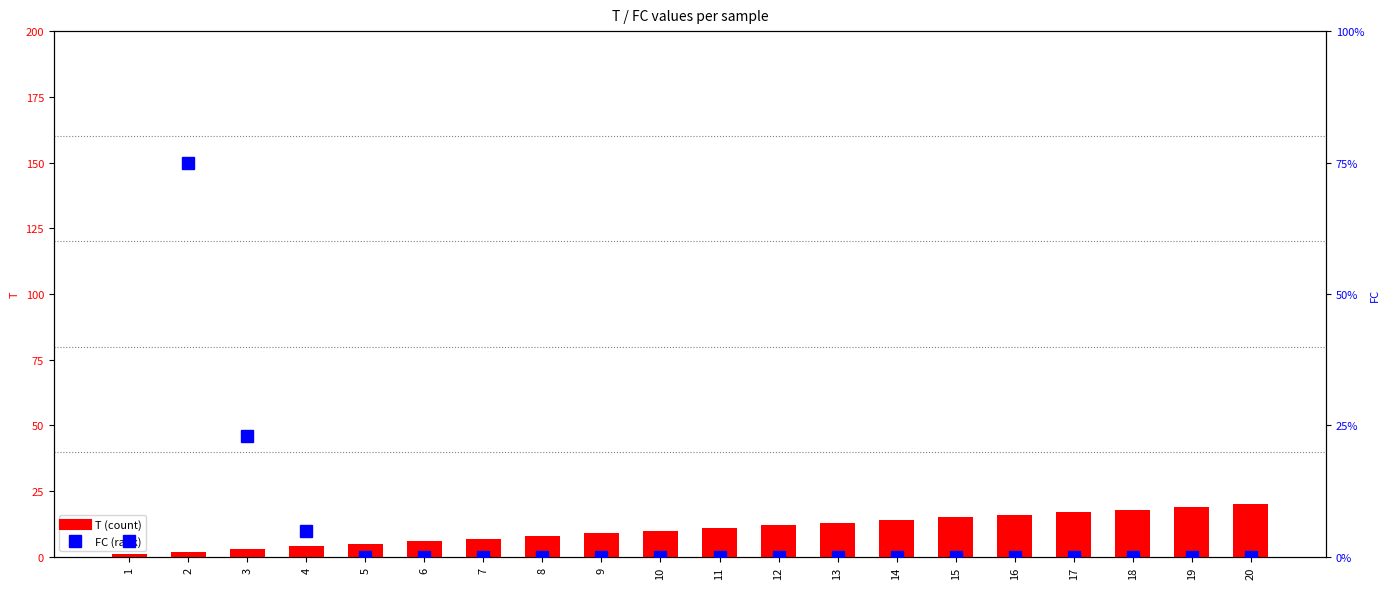

What are all the series names shown in the legend?

T, FC